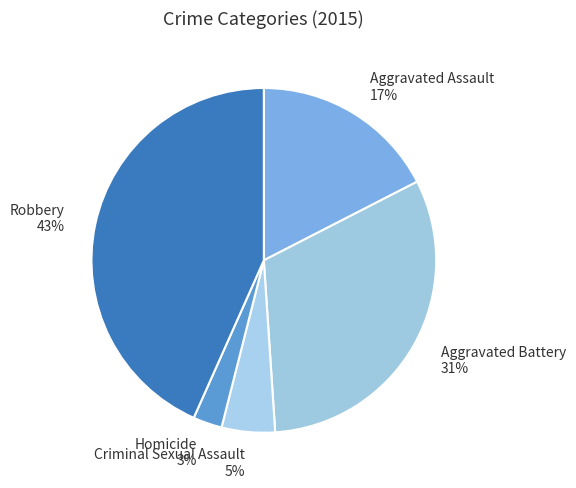

To the nearest percent, what percentage of the pie is Aggravated Assault?

17%